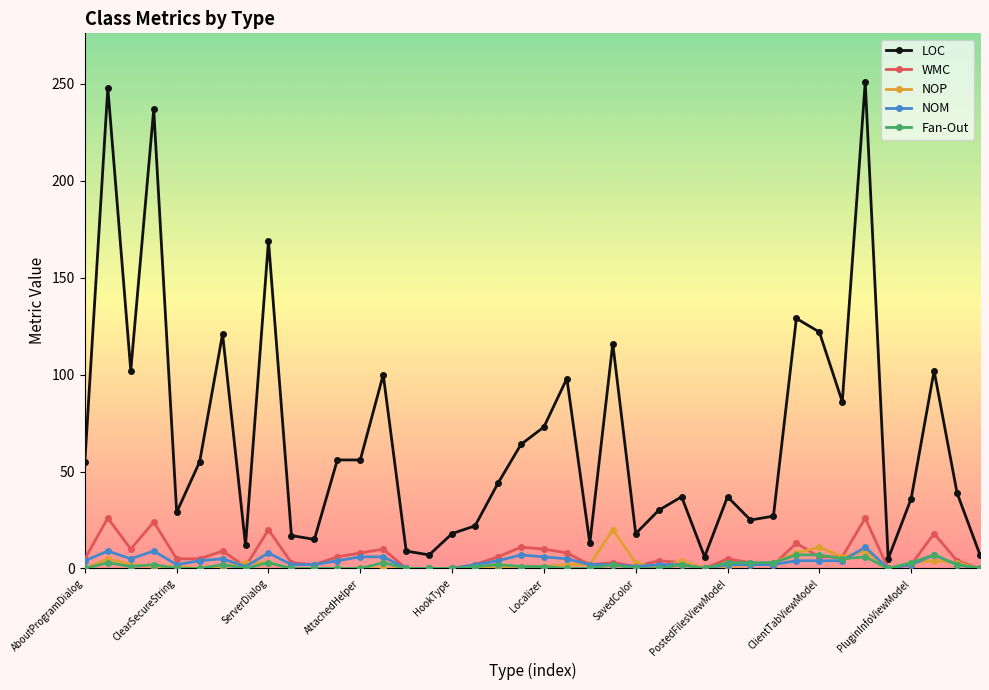

True or false: NOM has more than 1 interior local peaks.

True